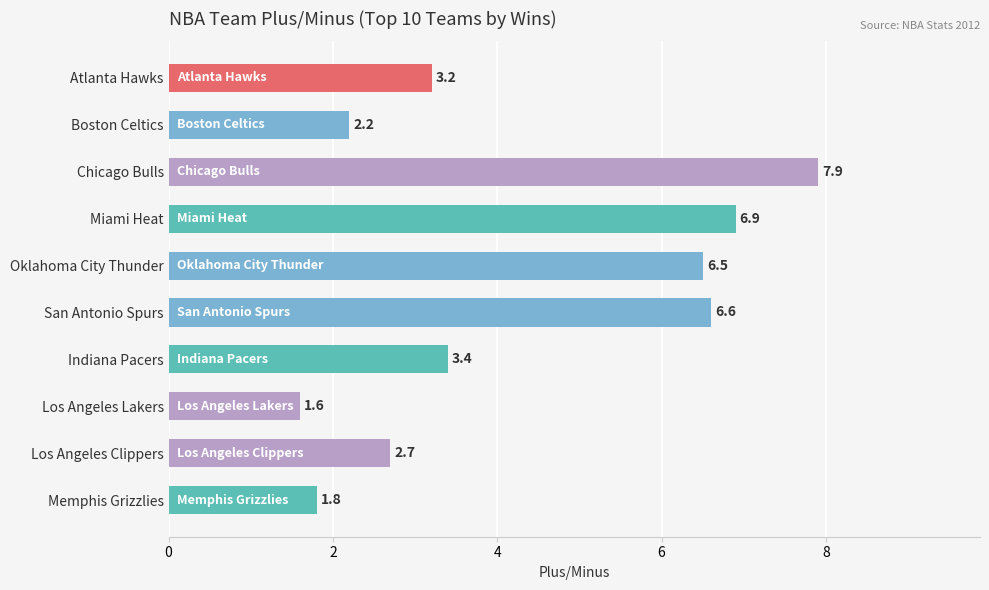

Rank the categories by value from highest to lowest.

Chicago Bulls, Miami Heat, San Antonio Spurs, Oklahoma City Thunder, Indiana Pacers, Atlanta Hawks, Los Angeles Clippers, Boston Celtics, Memphis Grizzlies, Los Angeles Lakers